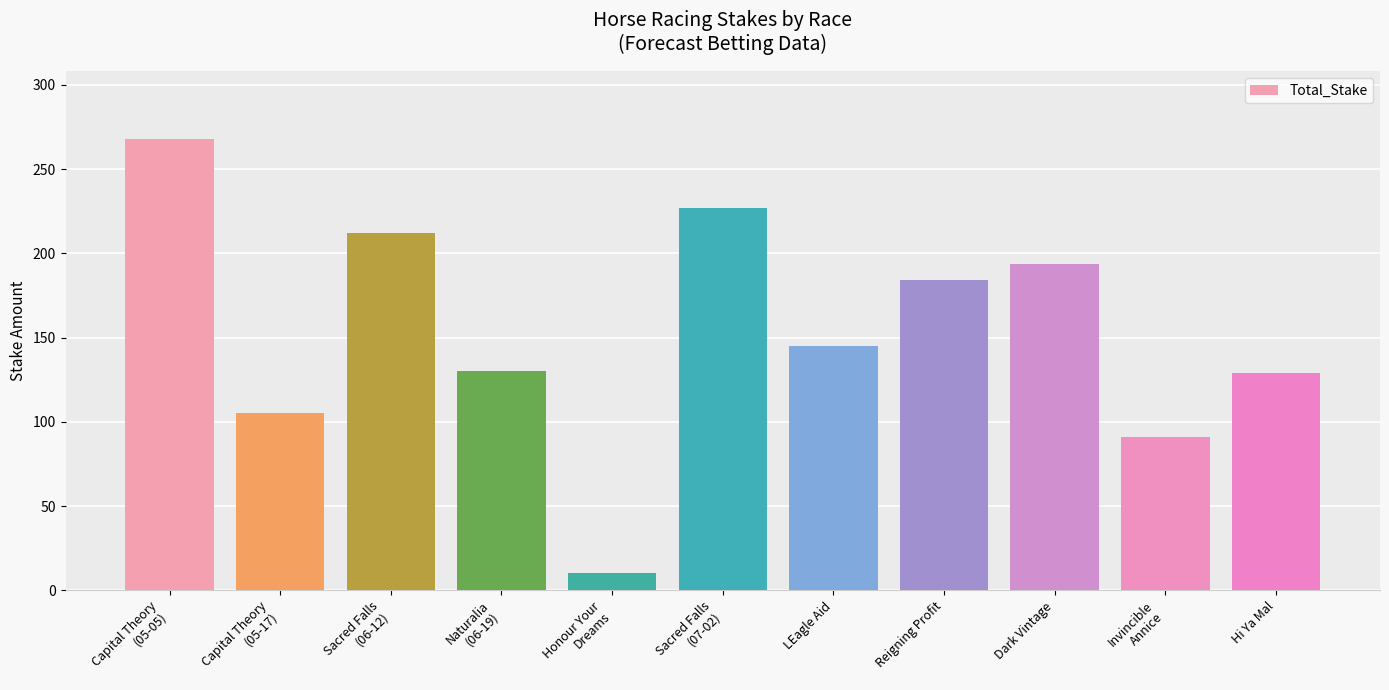

True or false: the data shows 190.5 at LEagle Aid.

False